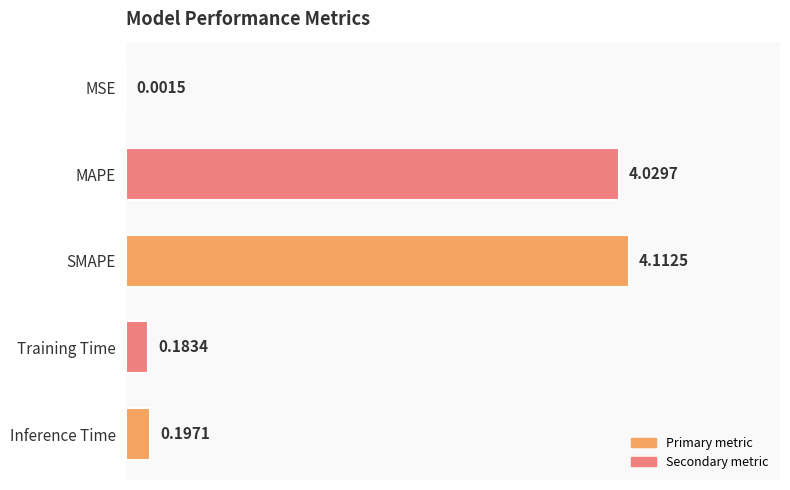

Which category has the highest value across all series?

SMAPE